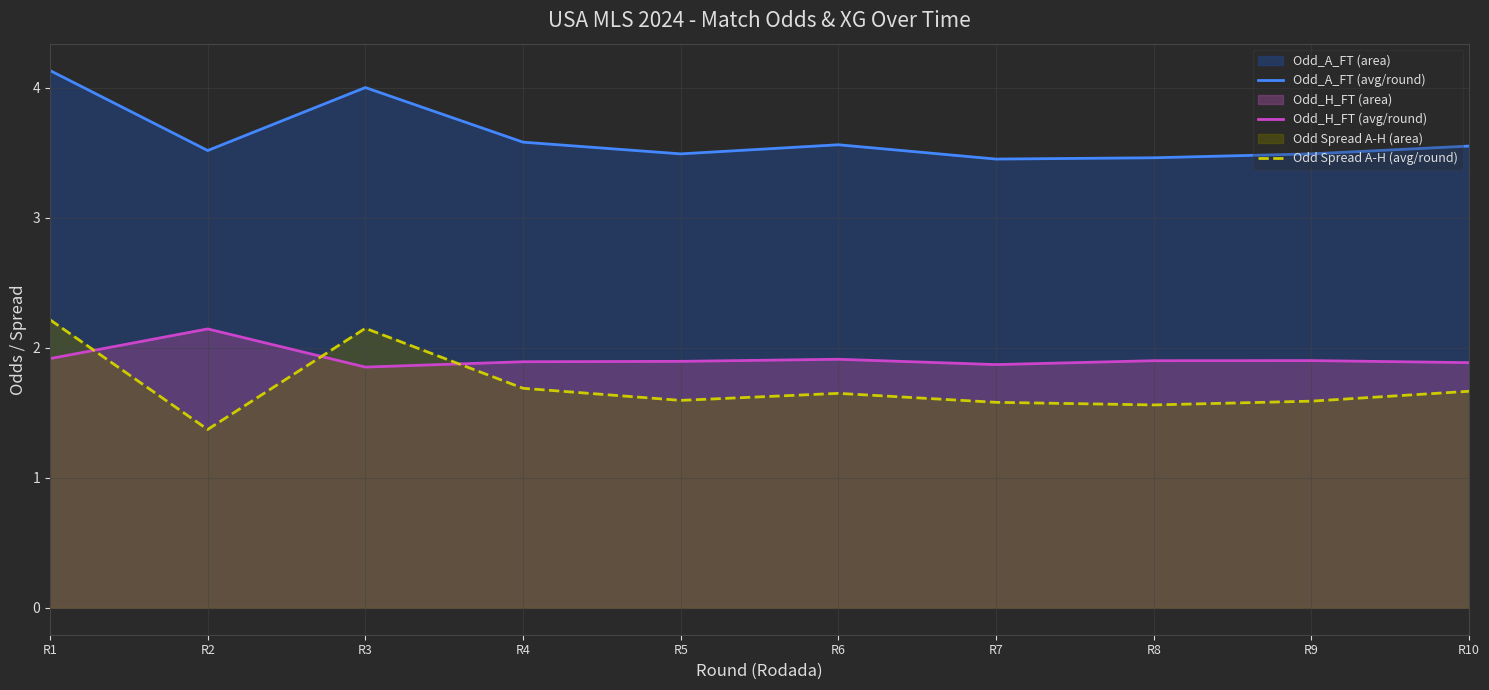

How many series are shown in this chart?

3